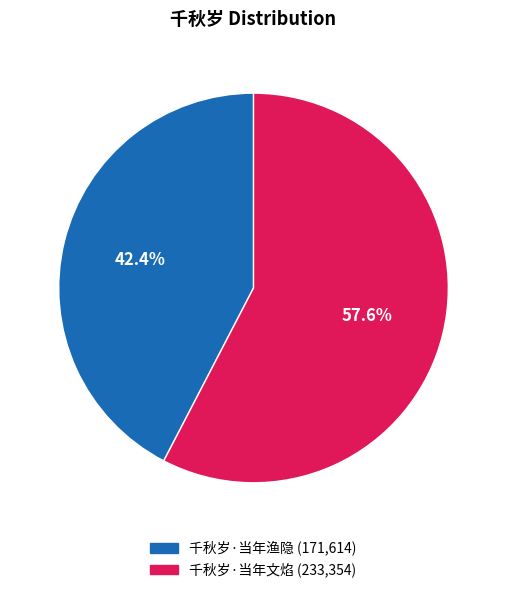

To the nearest percent, what is the difference between the 千秋岁·当年文焰 and 千秋岁·当年渔隐 slice percentages?

15%